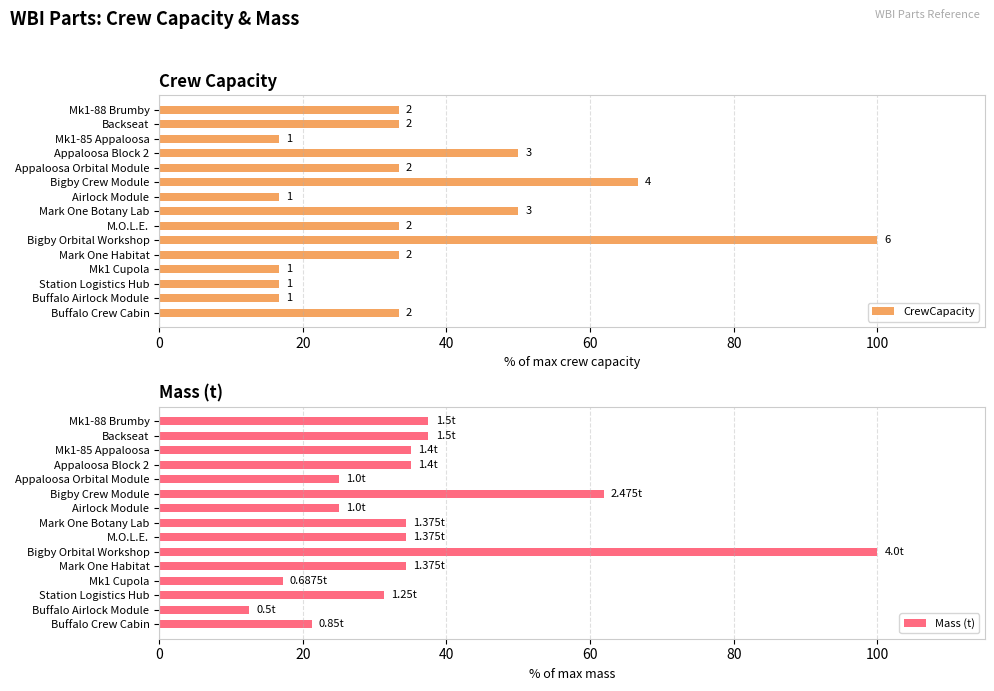

What is the value of the CrewCapacity bar at the 5th from the left?

33.3